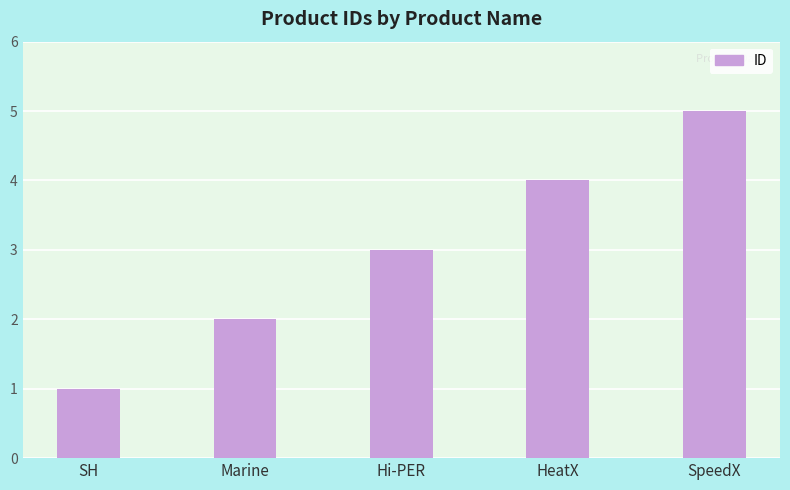

Does the chart contain any negative values?

No